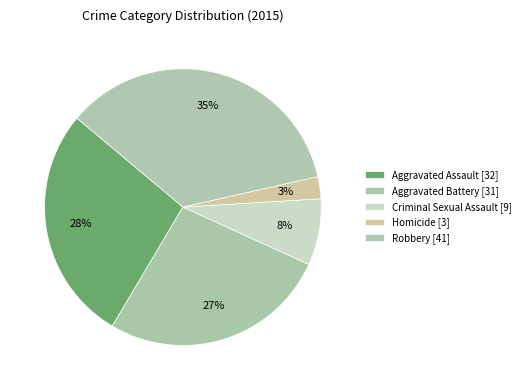

How many segments does this pie chart have?

5